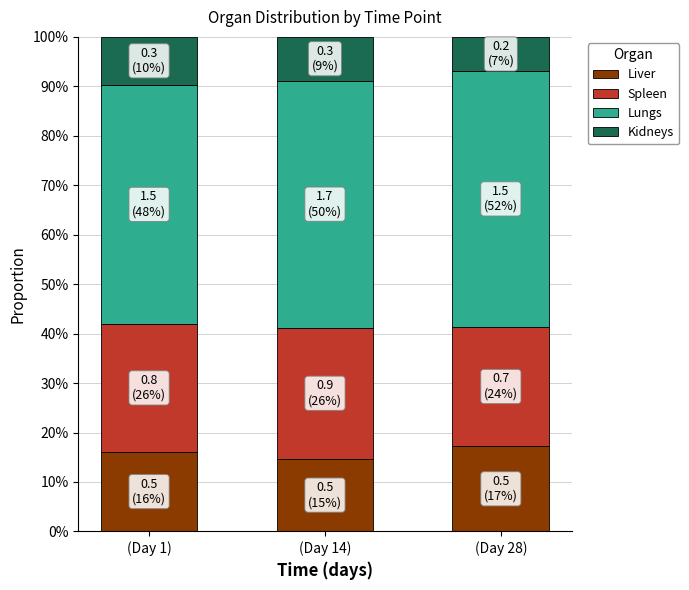

What is the total value across all series at (Day 14)?

100.0